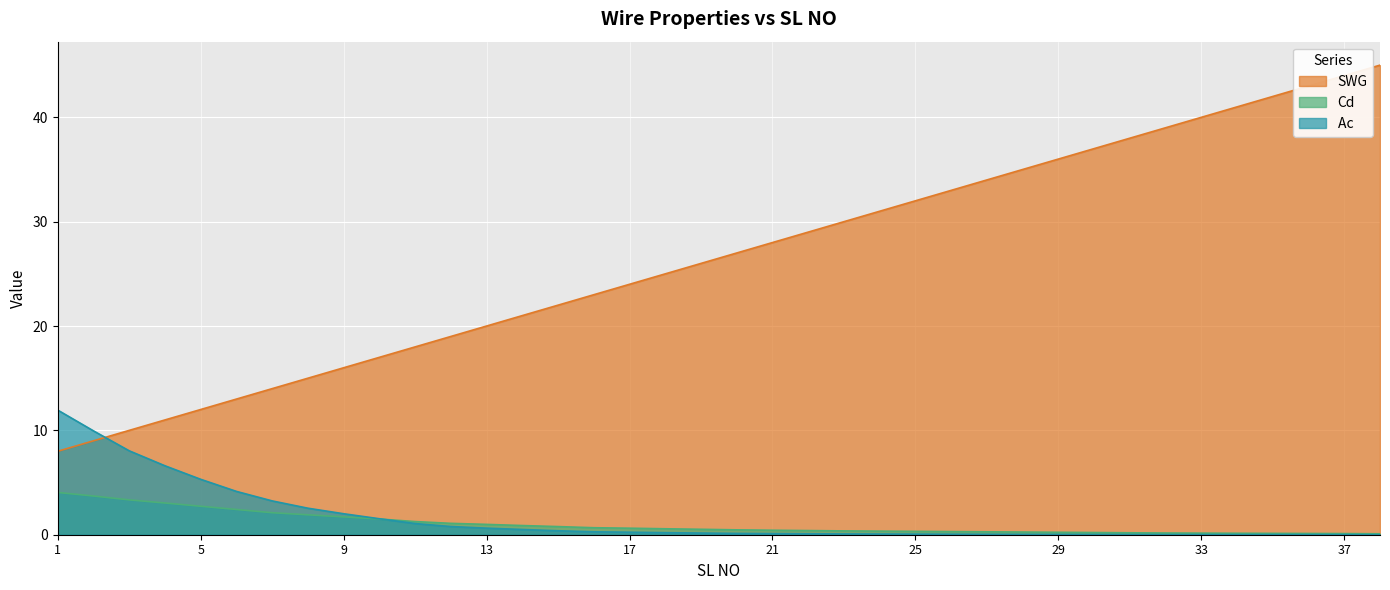

Which label corresponds to the smallest value in the chart?

38